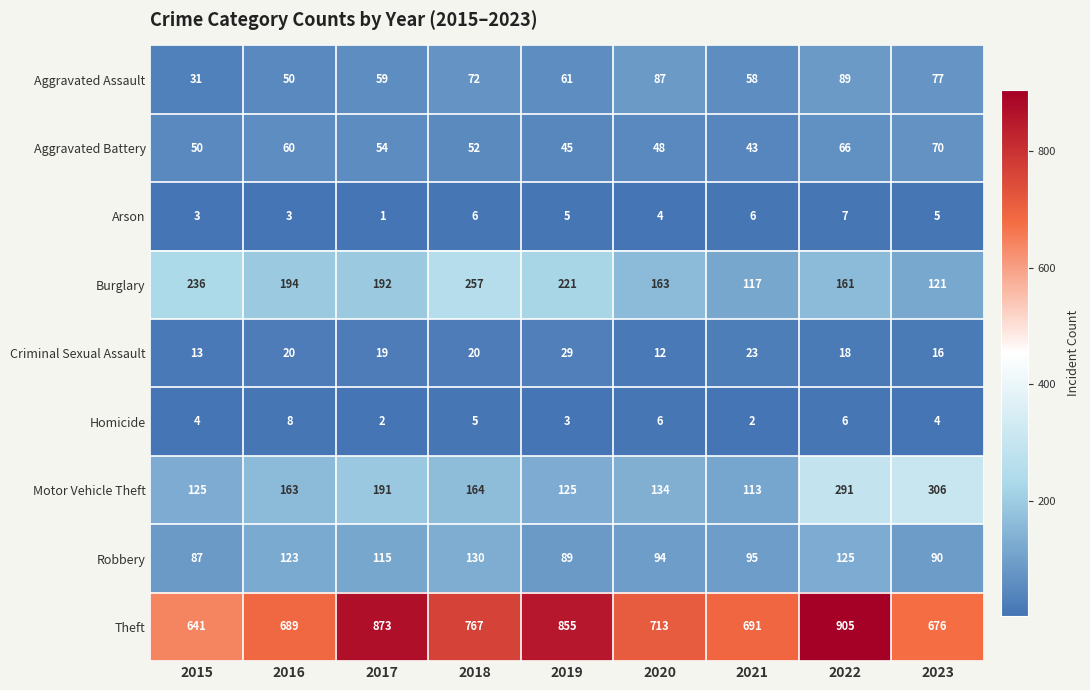

What is the difference between the maximum and minimum values in the Criminal Sexual Assault series?

17